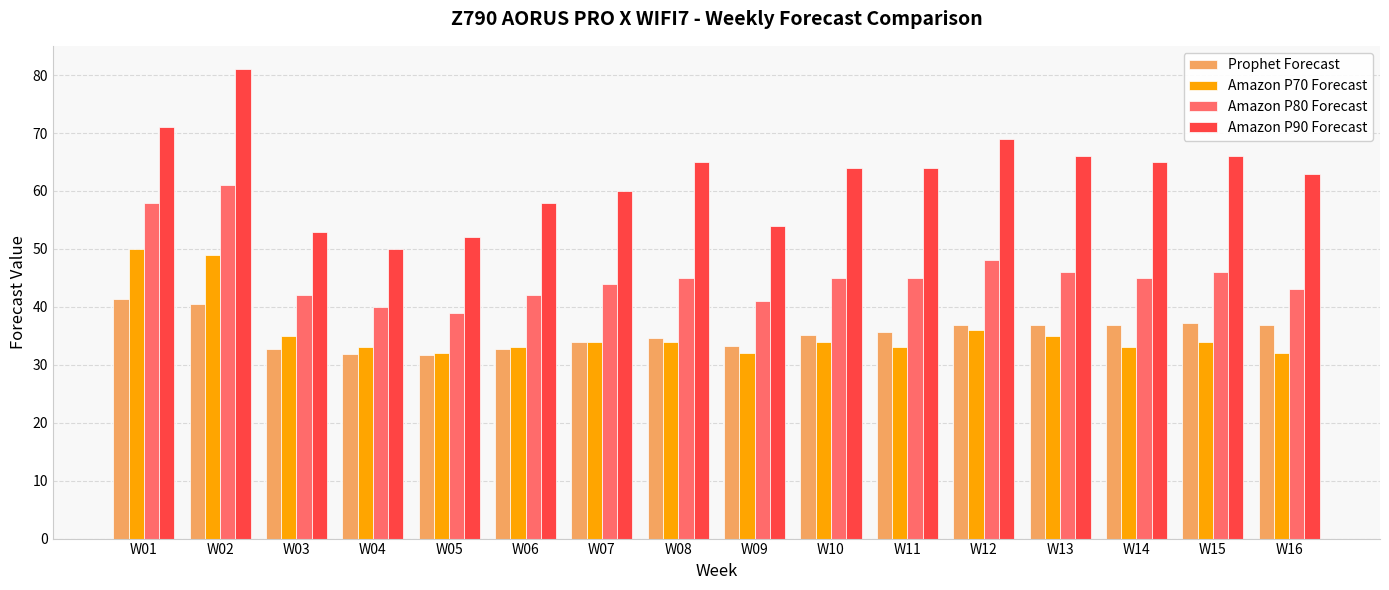

What is the difference between the Amazon P90 Forecast values at W05 and W09?

2.0